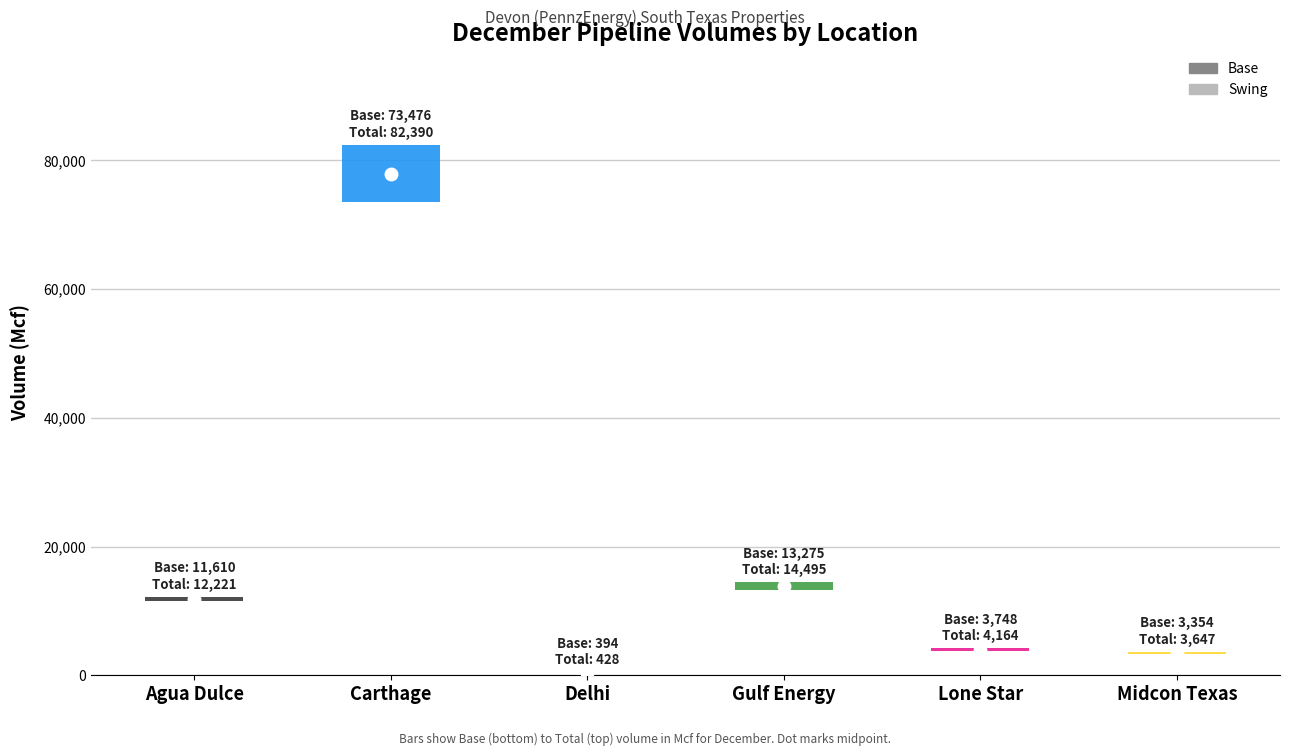

Where does the Swing series first go above 611?

Carthage